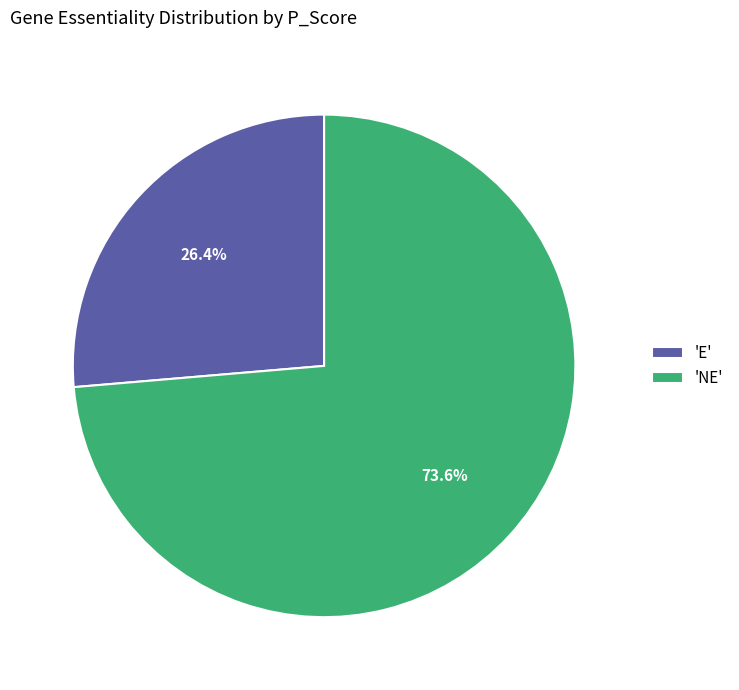

Approximately how many times larger is the value at 'NE' compared to 'E'?

2.8